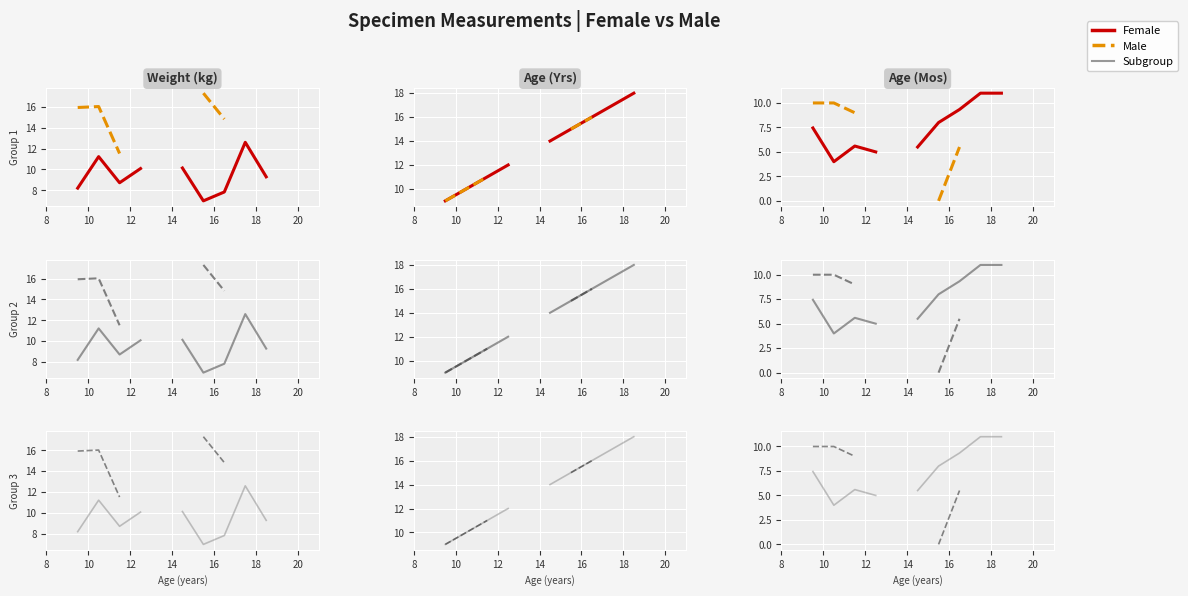

Is the value of Male at 16 greater than the value of Female at 18?

No